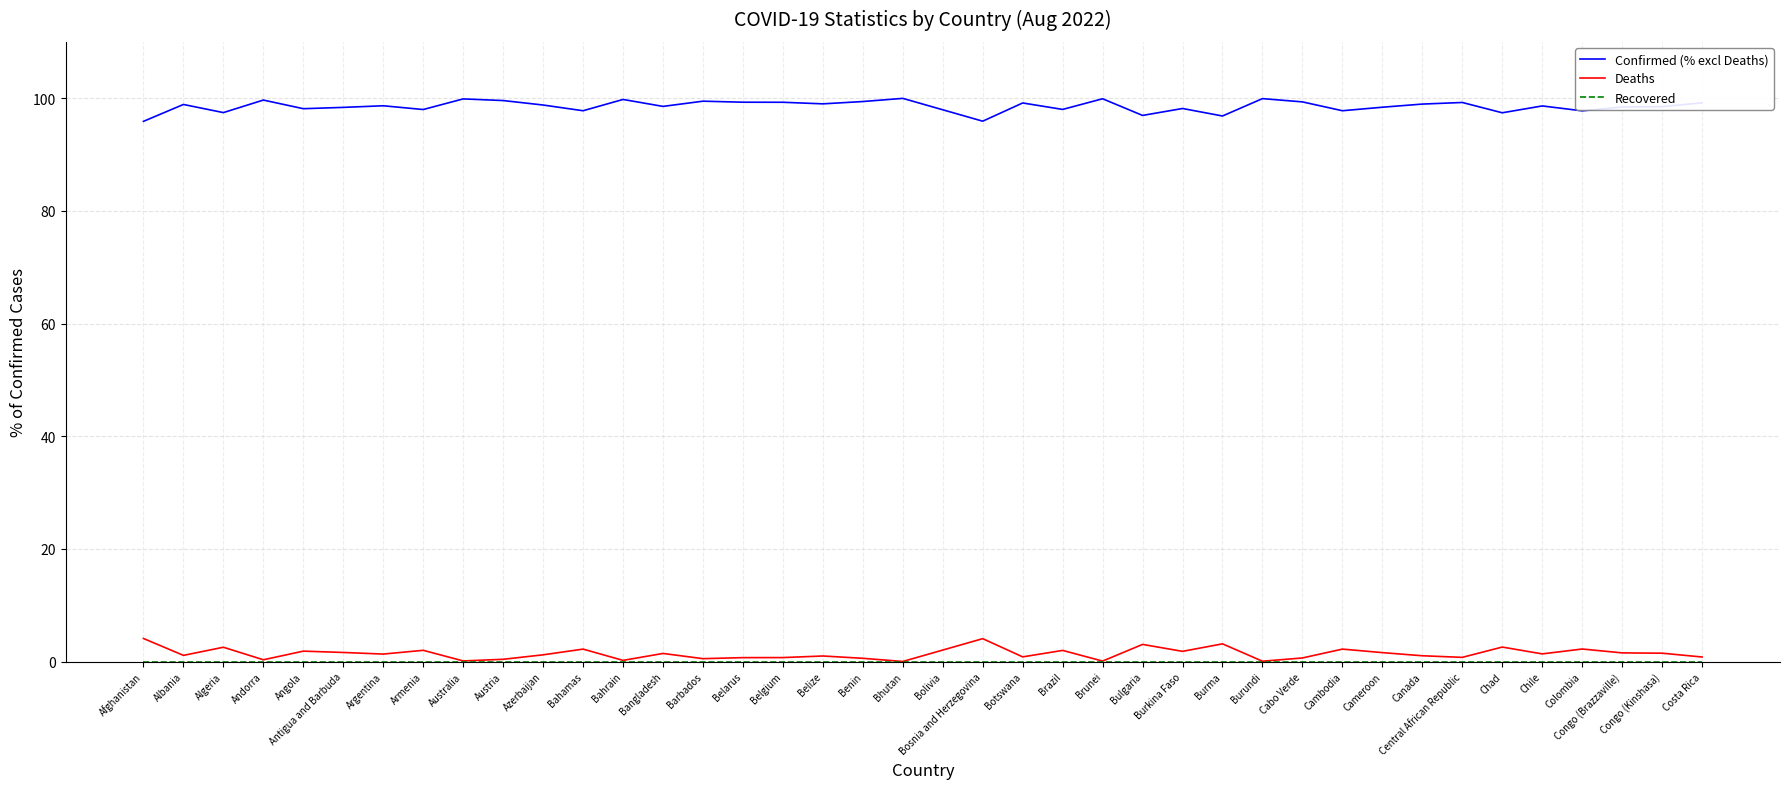

Which series has the largest total across all categories?

Confirmed (% excl Deaths)